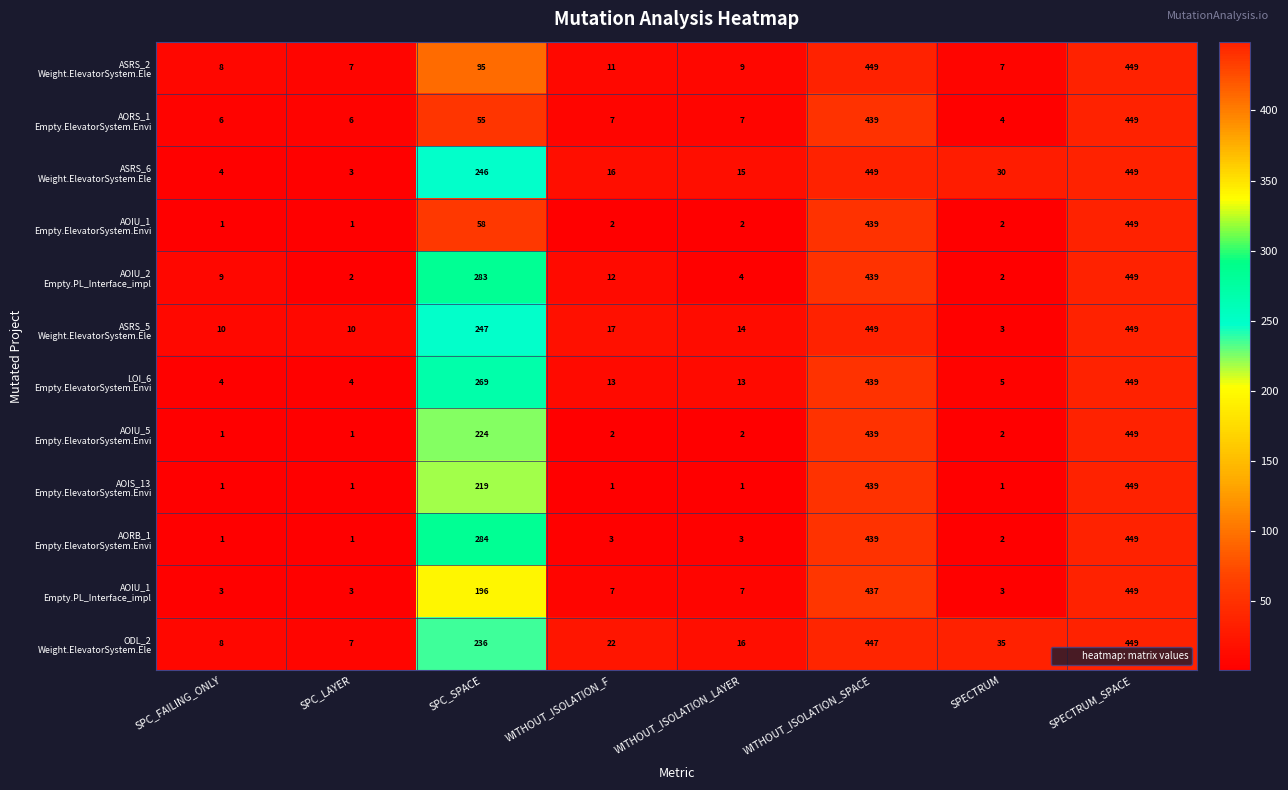

What is the spread (max minus min) of values at WITHOUT_ISOLATION_LAYER?

15